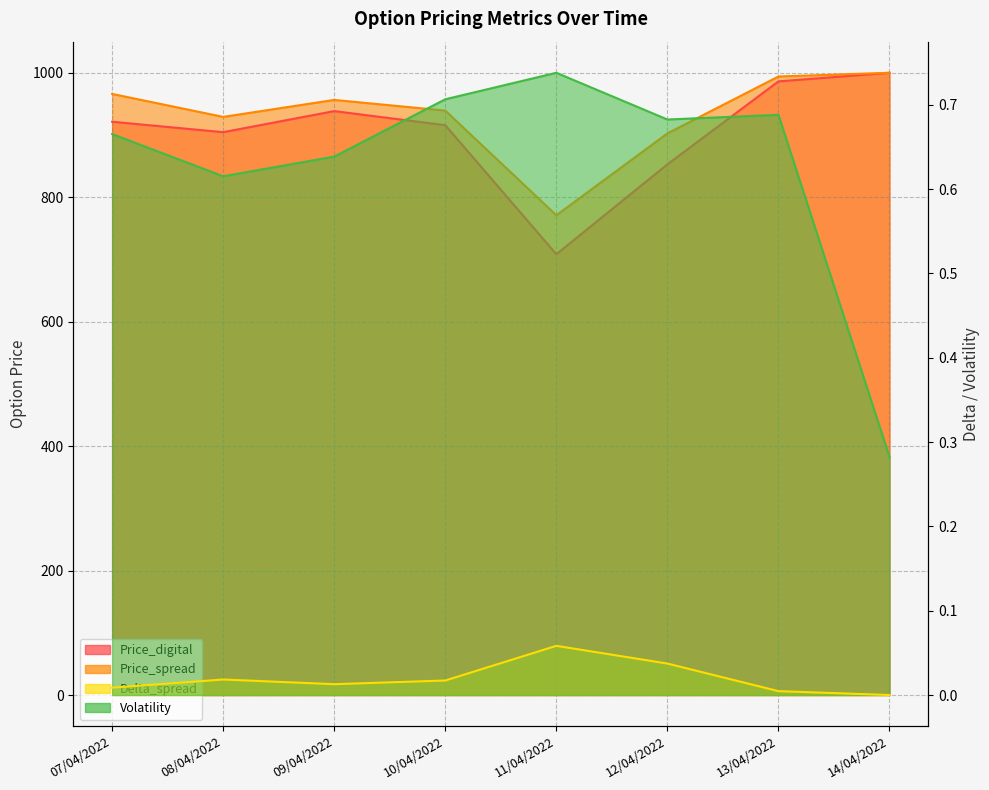

The value of Price_spread at 13/04/2022 is 674.3. True or false?

False